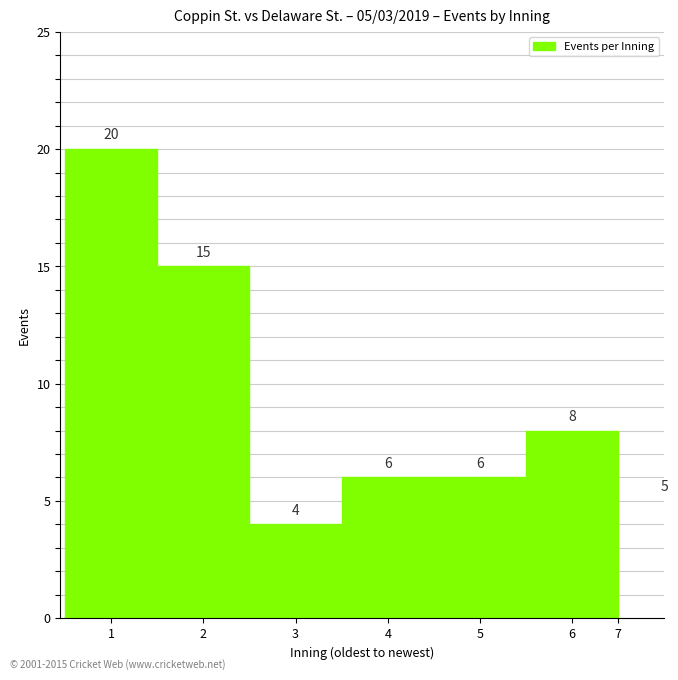

What is the value of the 7th point from the left?

5